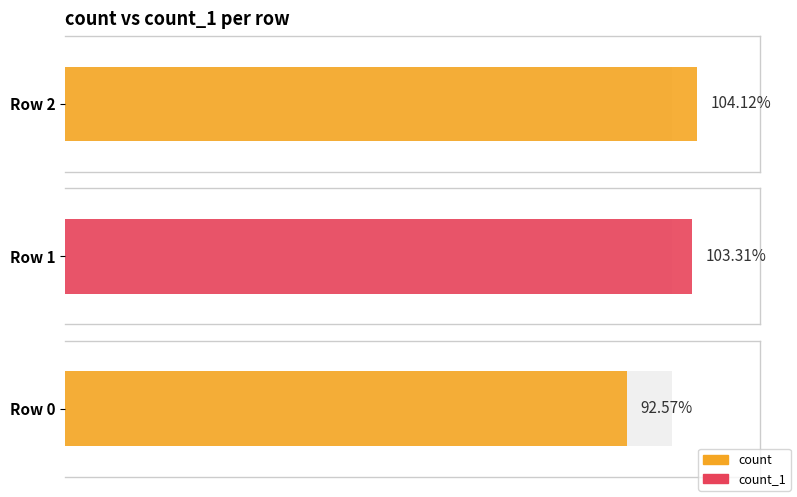

Reading left to right, what are all the values shown in this chart?

count: 2=1289	1=1279	0=1146
count_1: 2=1238	1=1238	0=1238